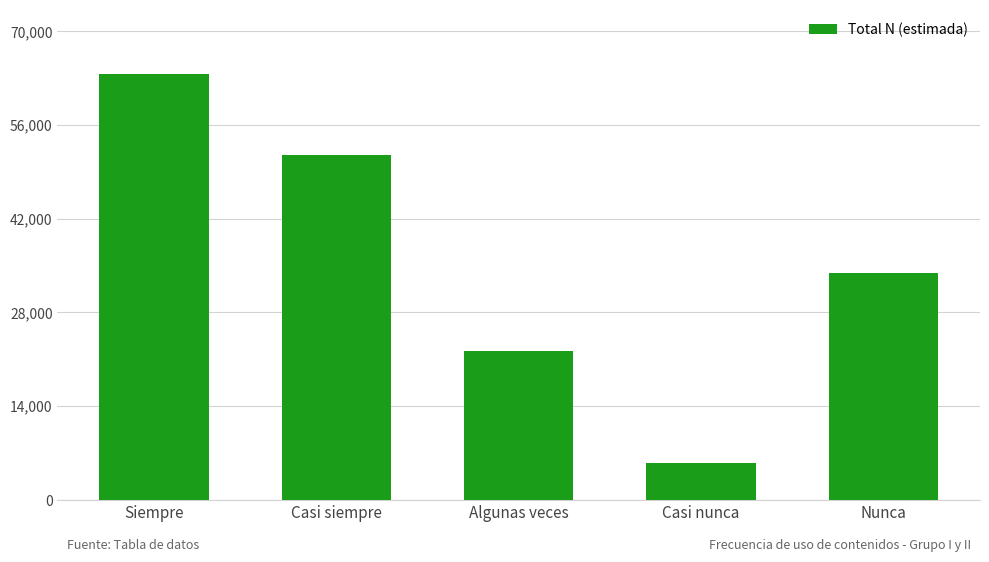

What is the ratio of the value at Siempre to the value at Algunas veces?

2.9